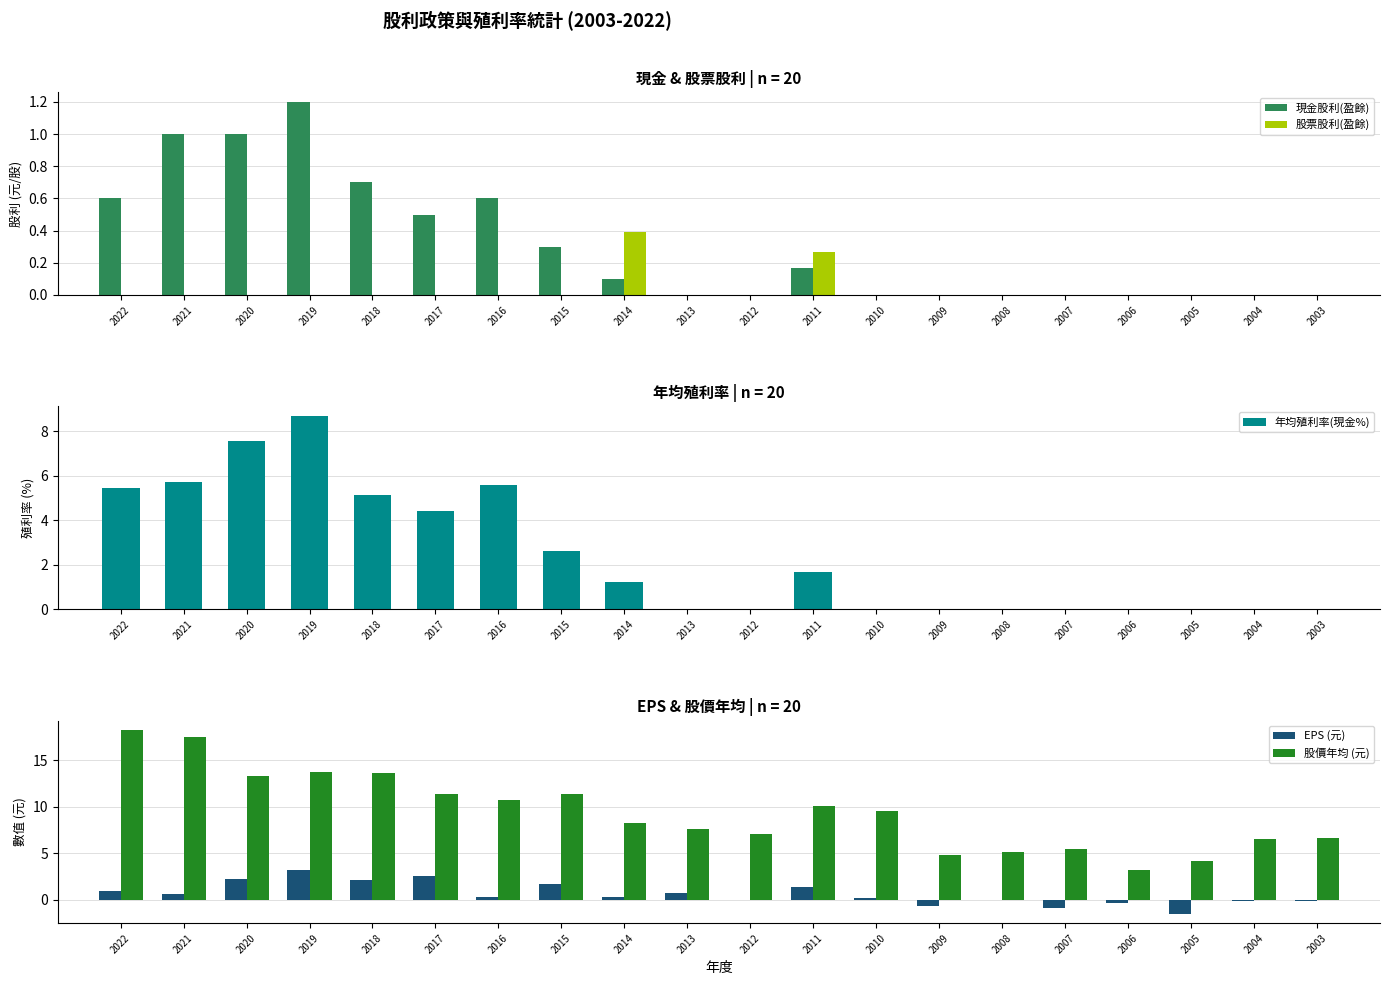

Rank the series by their maximum value, from highest to lowest.

股價年均 (元), 年均殖利率(現金%), EPS (元), 現金股利(盈餘), 股票股利(盈餘)